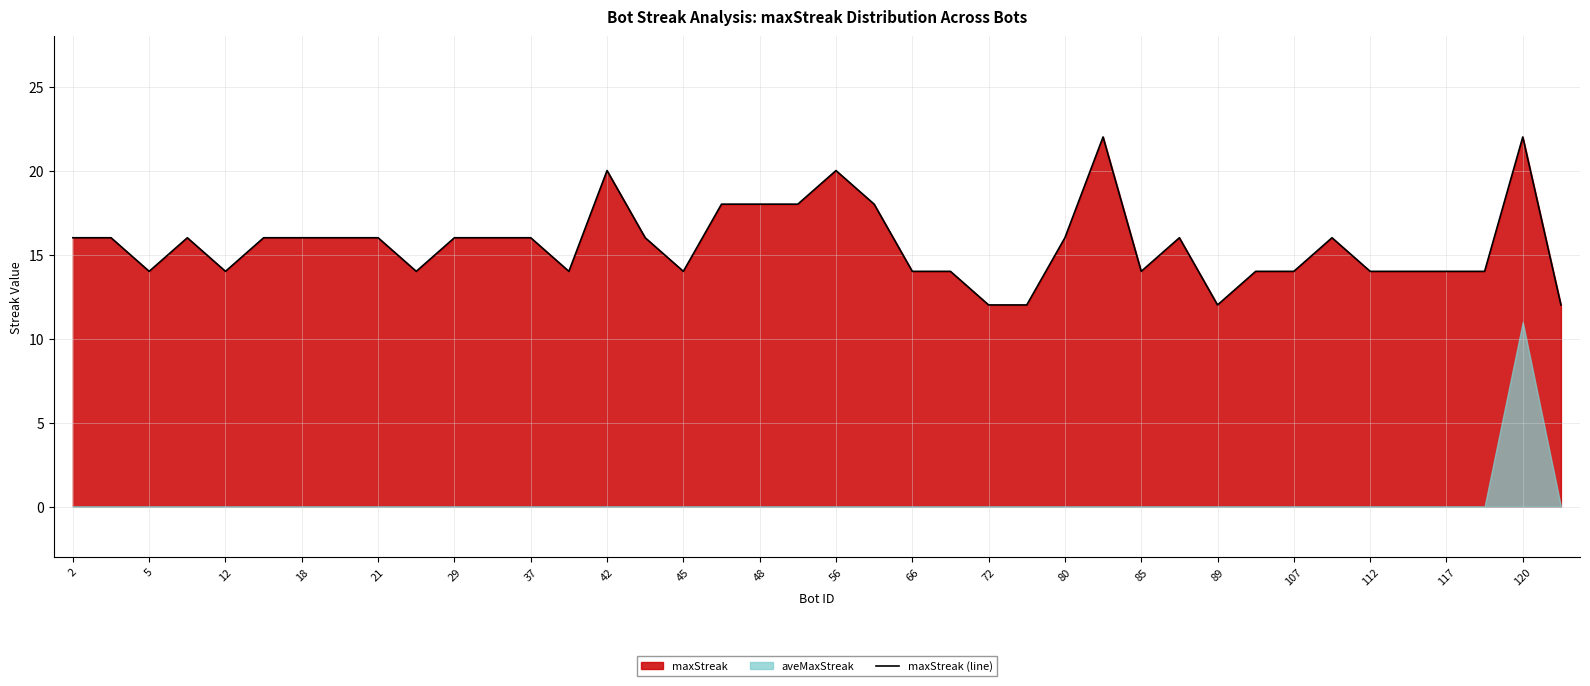

What is the maximum value for maxStreak (line)?

22